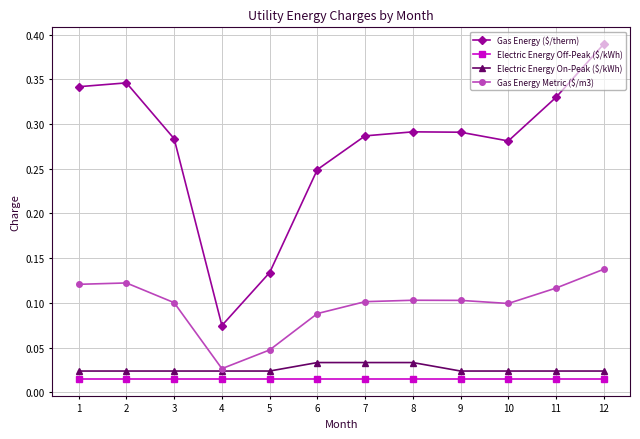

Which category has the lowest value in the Gas Energy ($/therm) series?

4